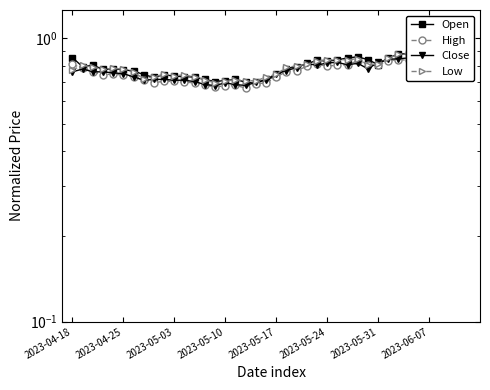

What is the difference between the maximum and minimum values in the Close series?

0.3